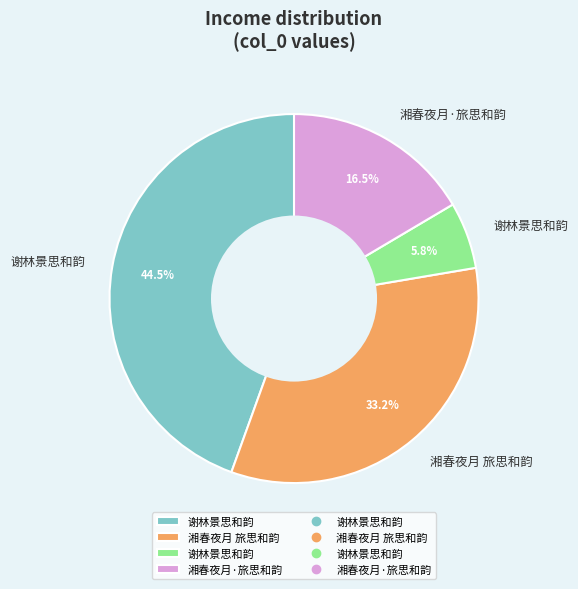

Is there a majority slice in this chart?

No